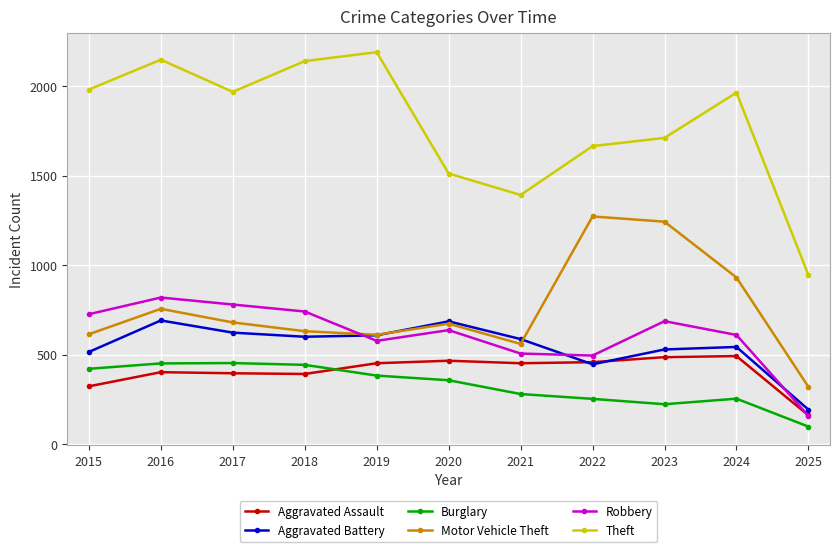

What is the value of the Aggravated Assault point at the 4th from the left?

392